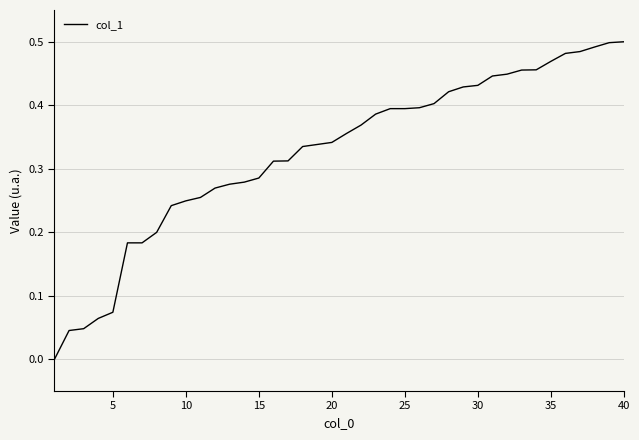

The chart shows a value of 0.1 at 10. True or false?

False